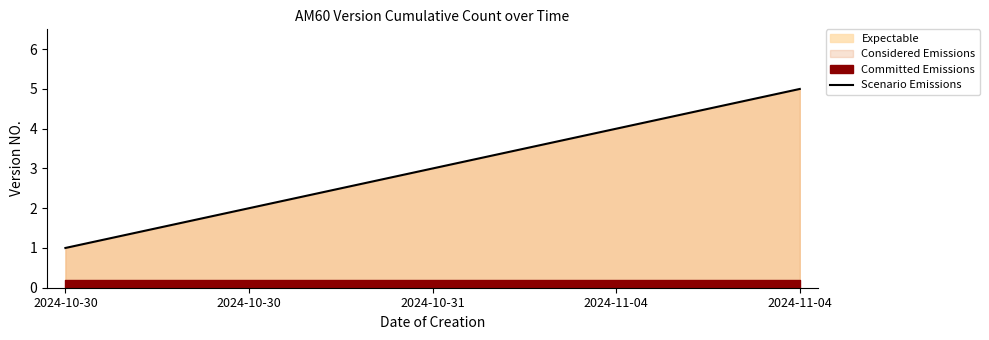

What is the ratio of the value at 2024-10-30 to the value at 2024-11-04?

0.2